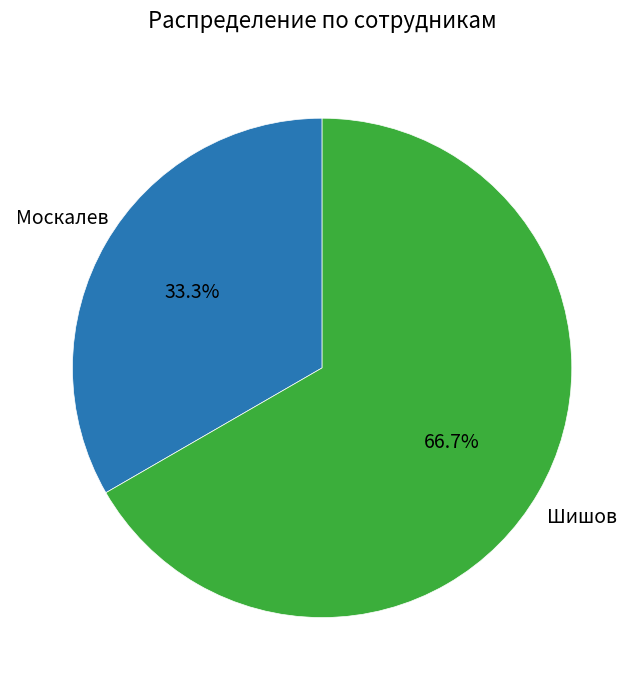

To the nearest percent, what is the difference between the Москалев and Шишов slice percentages?

33%